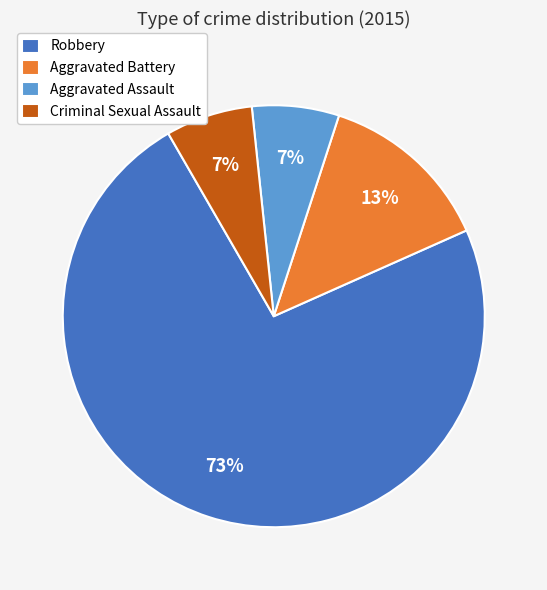

Approximately how many times larger is the value at Criminal Sexual Assault compared to Aggravated Assault?

1.0